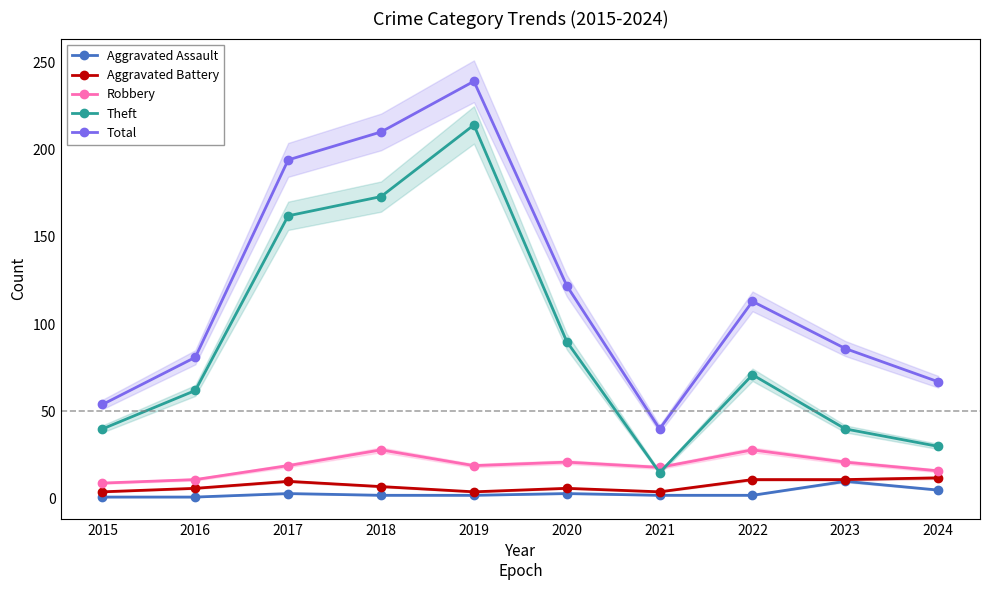

What is the sum of the Theft values at 2019 and 2018?

387